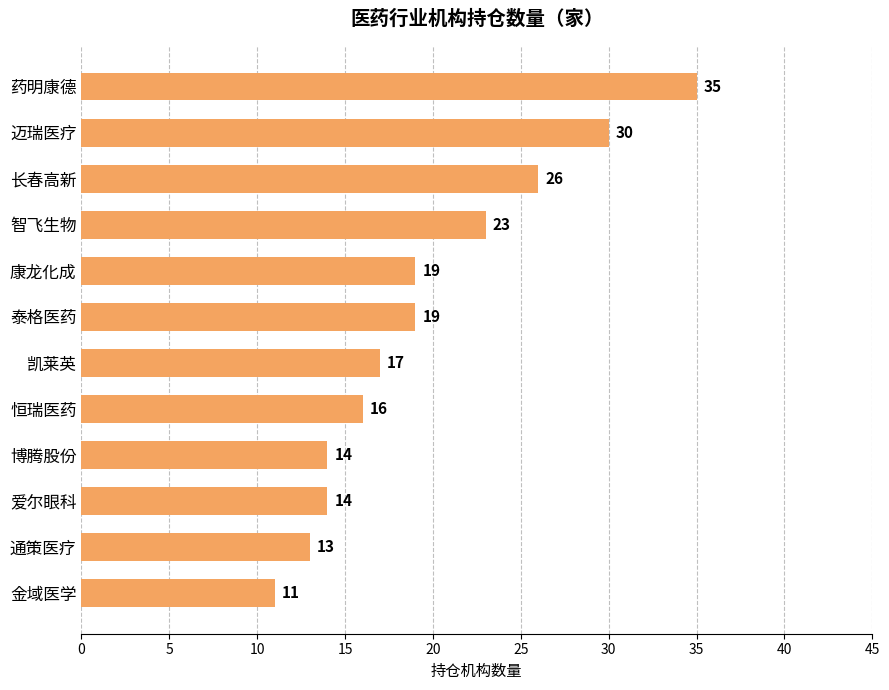

How many data points are less than 19?

6